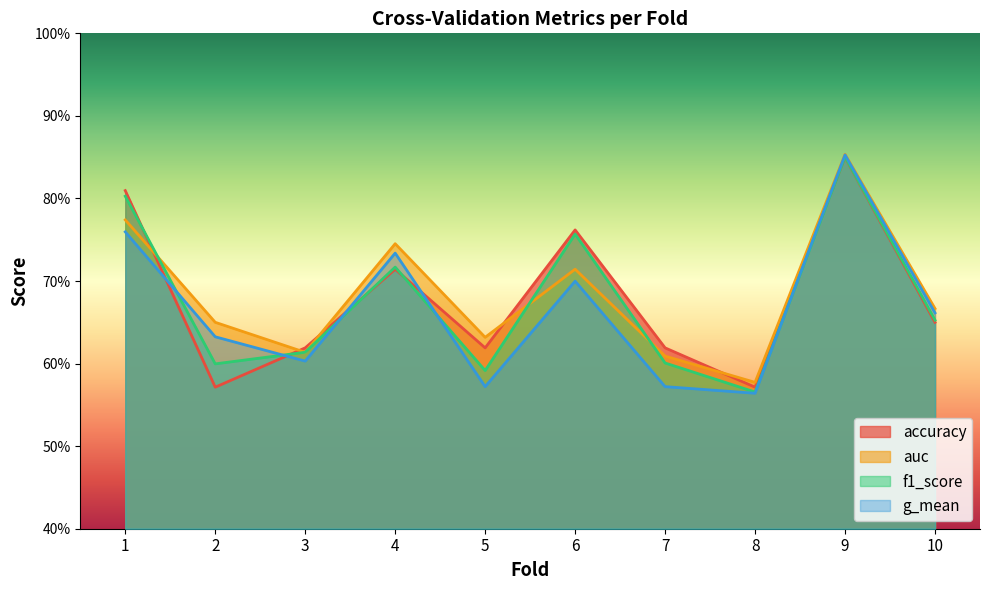

True or false: auc and g_mean cross at least once.

False